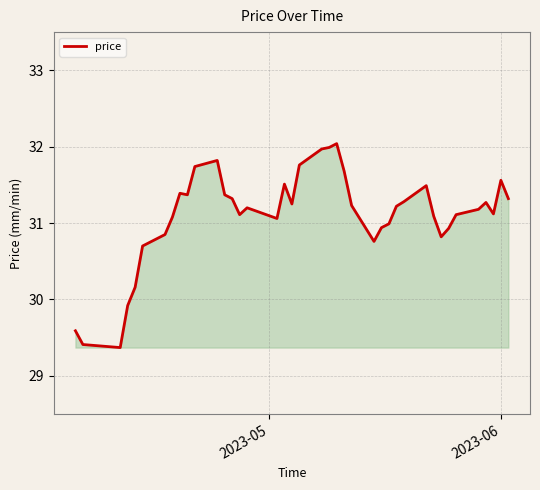

What is the difference between the maximum and minimum values?

2.7